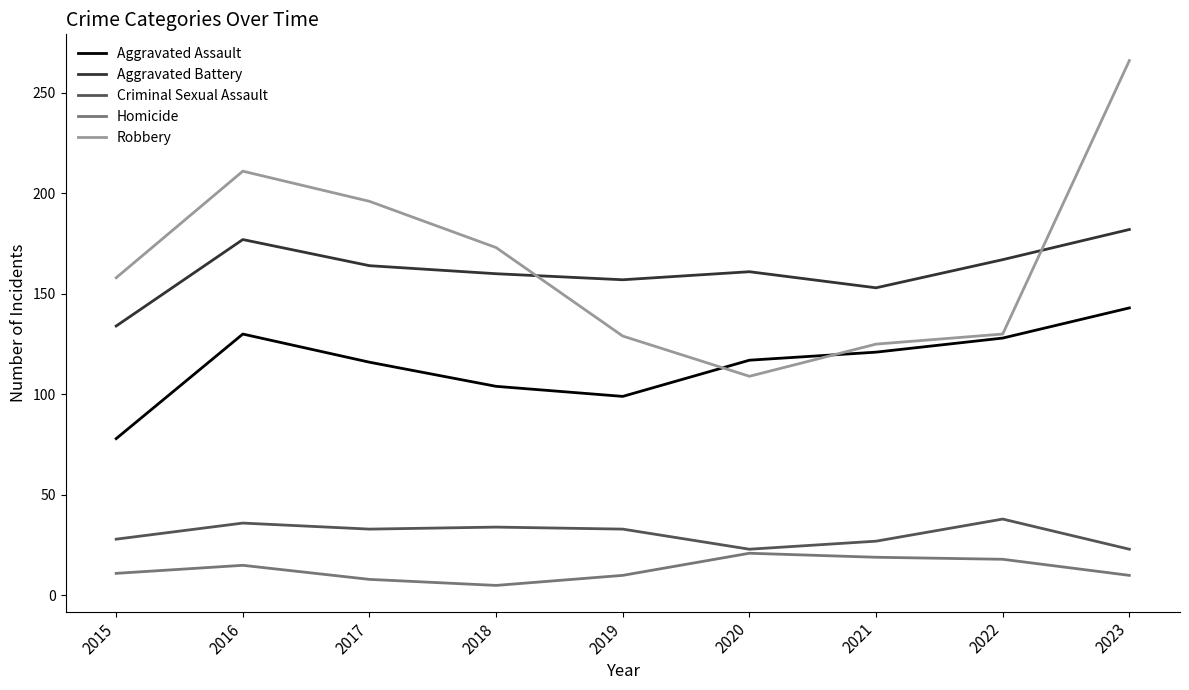

What is the difference between the maximum and second lowest values in the Homicide series?

13